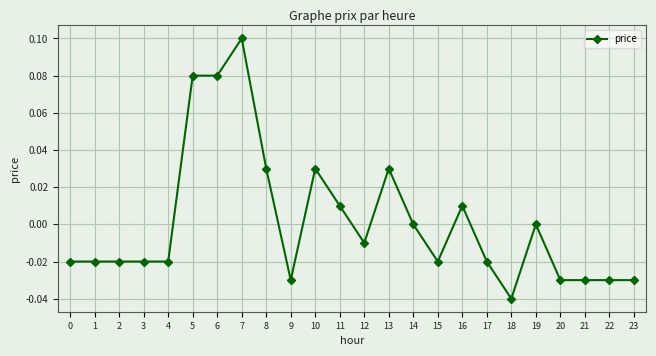

True or false: there are more than 2 points higher than both neighbors.

True